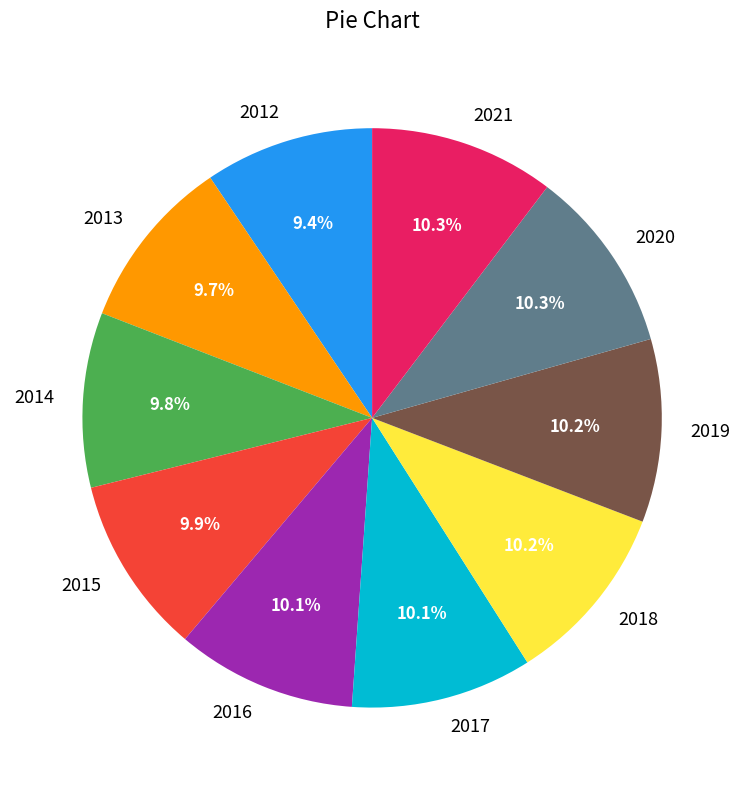

Combined, what portion of the pie is 2015 and 2016?

20.0%